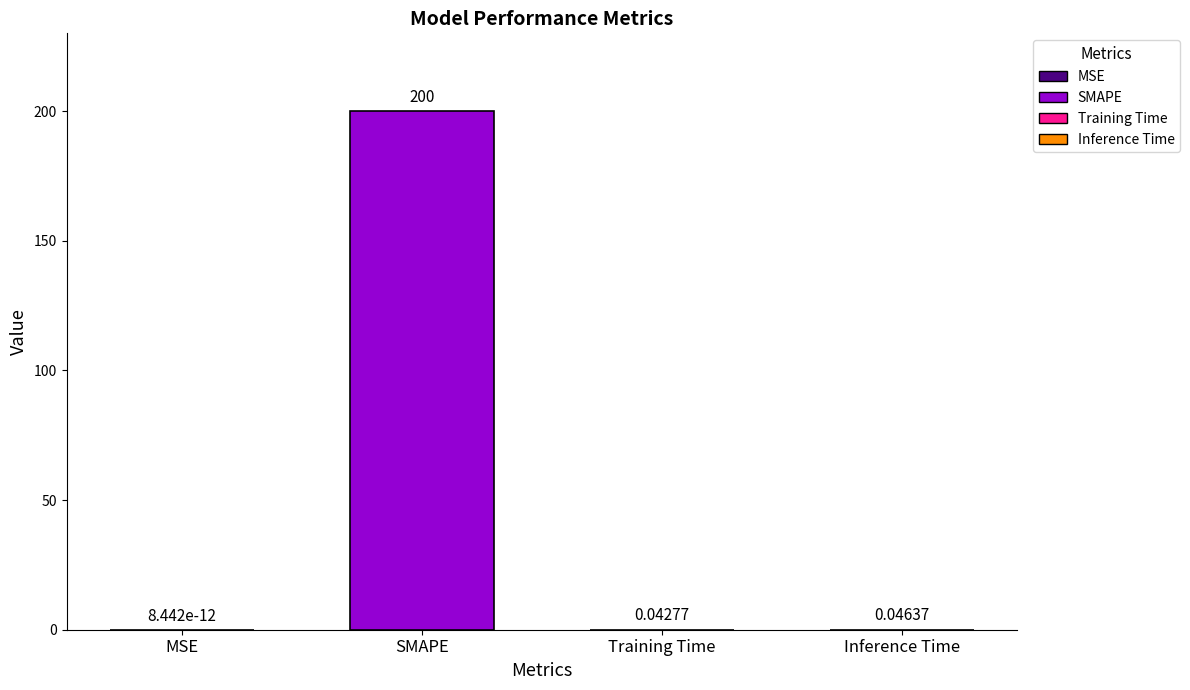

Which category has the highest value across all series?

SMAPE